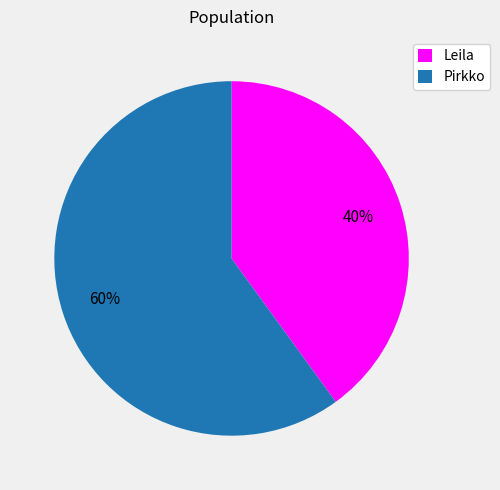

Between Leila and Pirkko, which is larger?

Pirkko